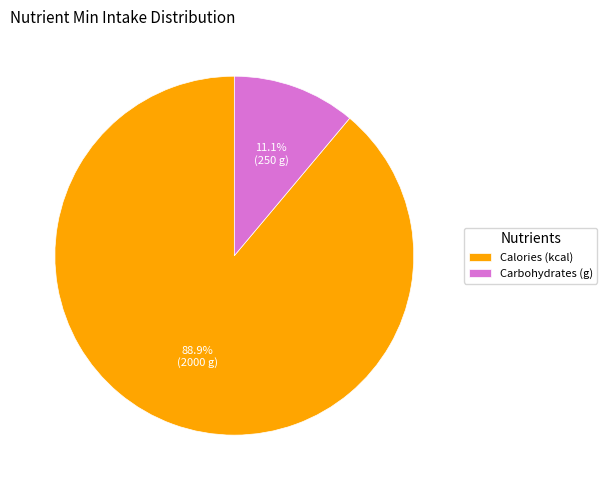

To the nearest percent, what is the difference between the Carbohydrates (g) and Calories (kcal) slice percentages?

78%